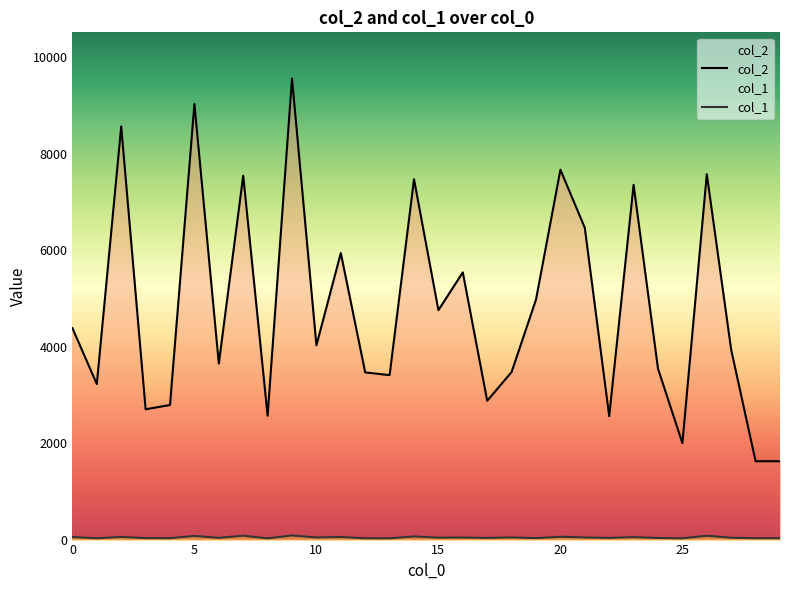

At how many categories does at least one series exceed 450?

30